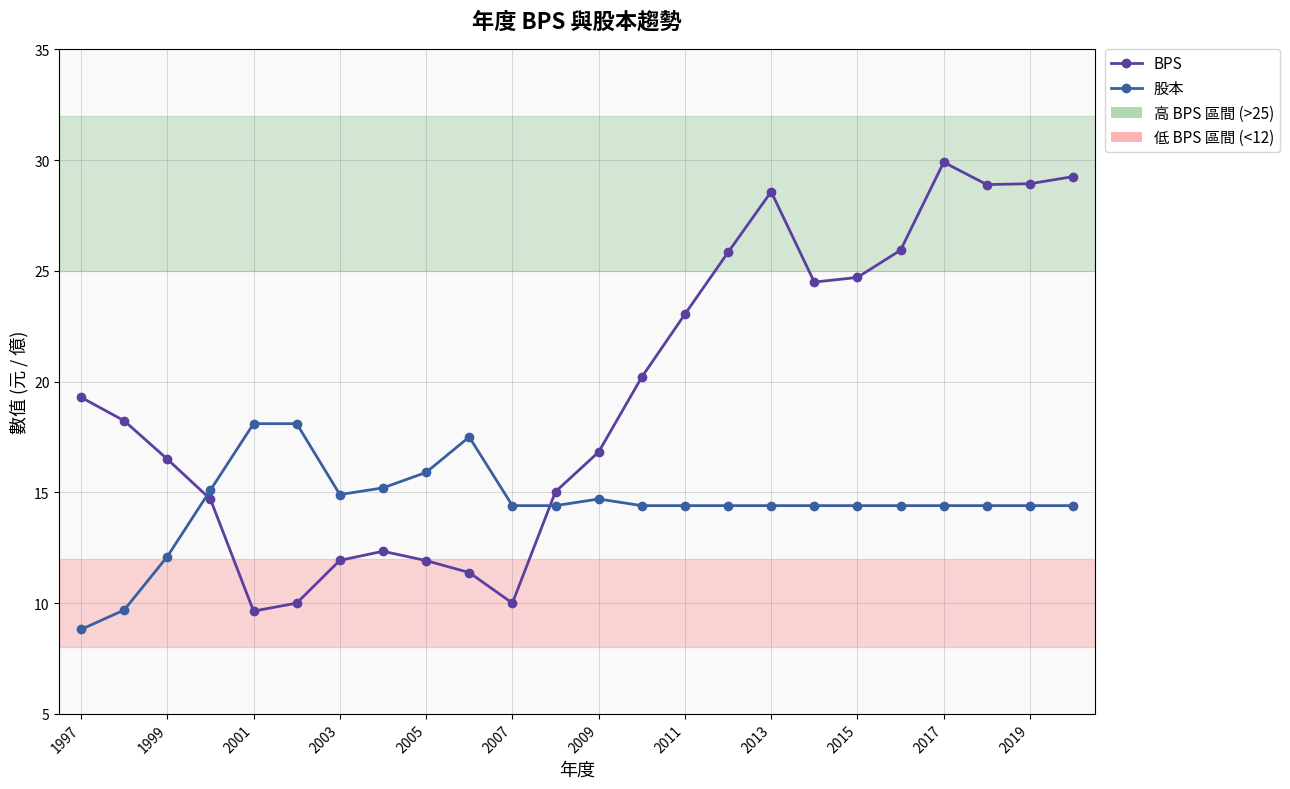

What is the sum of all BPS values?

467.5